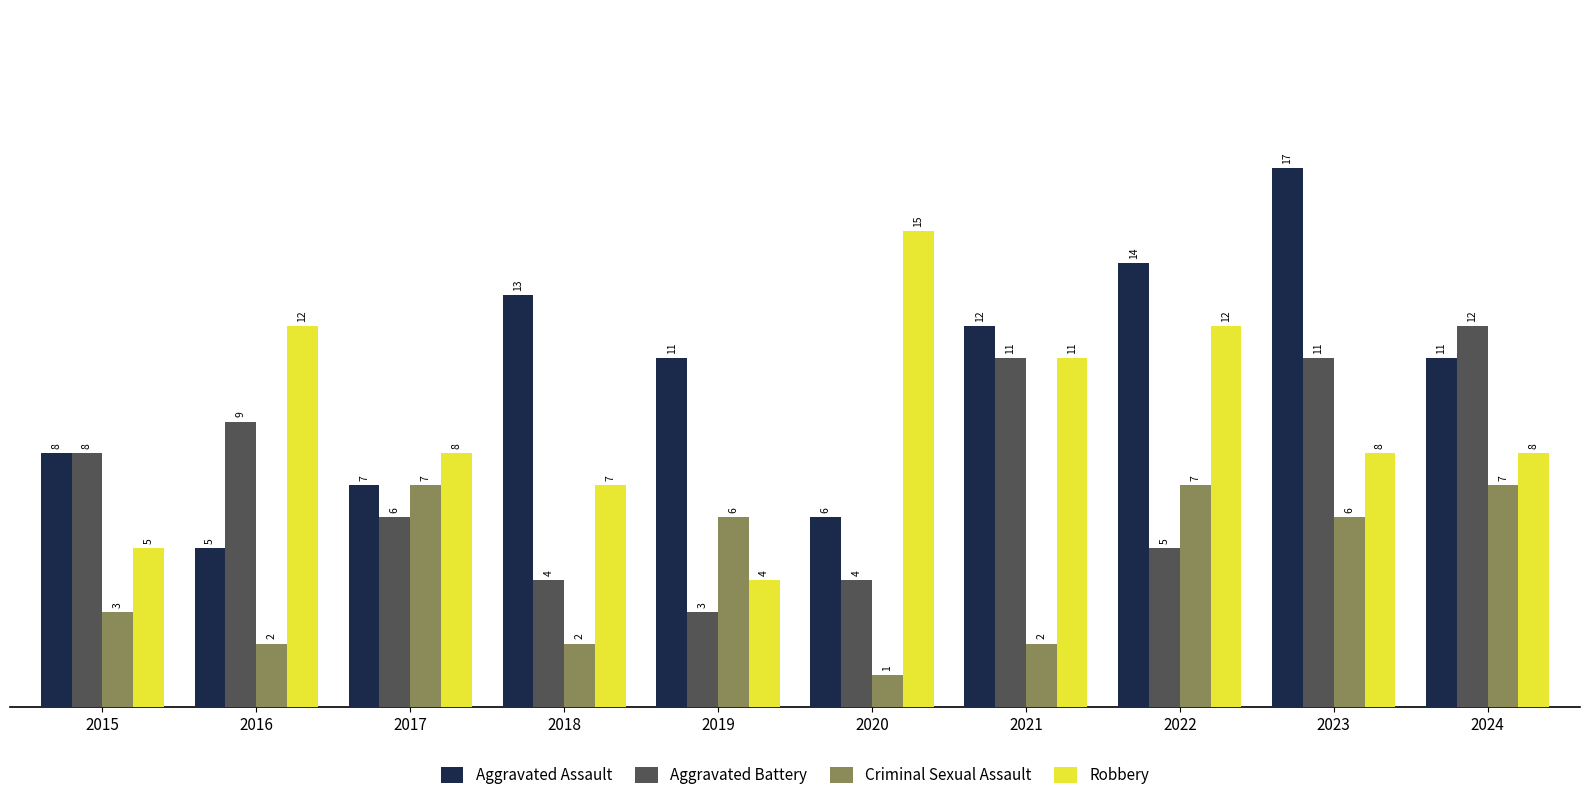

What is the value of the Aggravated Assault bar at the 4th from the left?

13